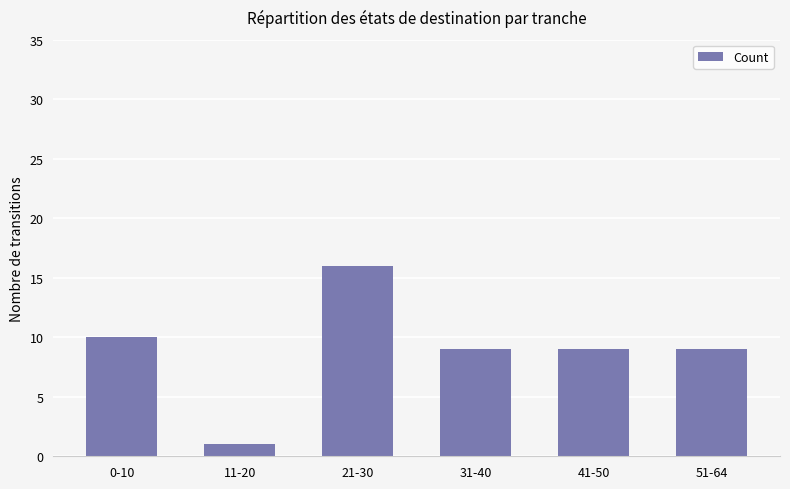

What is the ratio of the value at 11-20 to the value at 0-10?

0.1